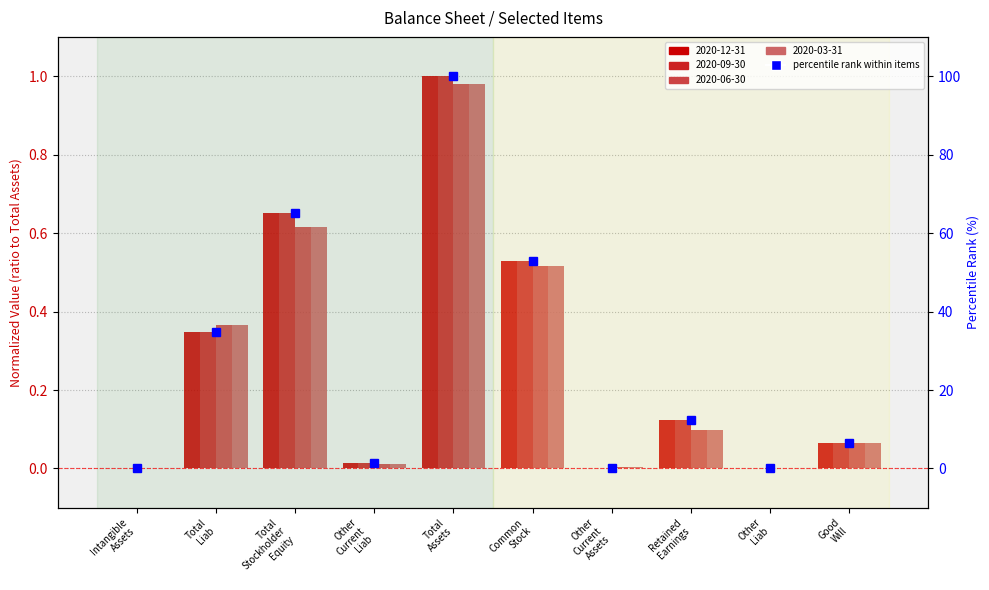

At which label is the value closest to 50?

Common
Stock